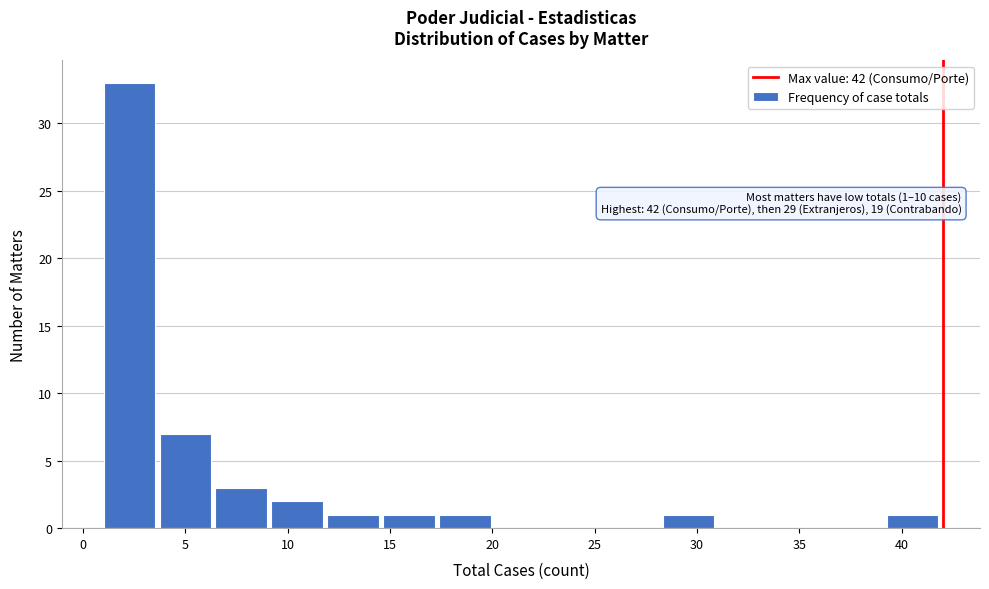

Which range on the x-axis has the tallest bar?

1.0 to 3.5